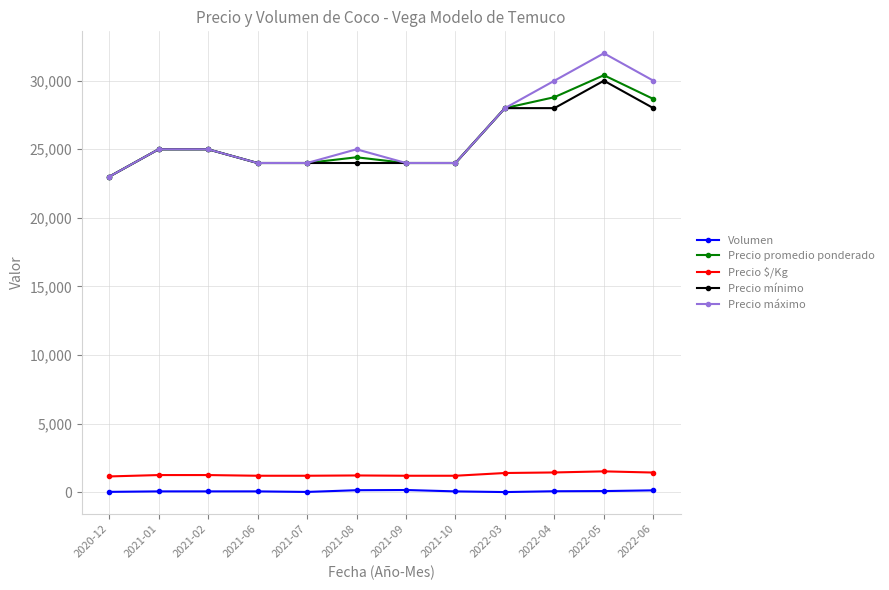

What is the label of the 1st point from the left?

2020-12